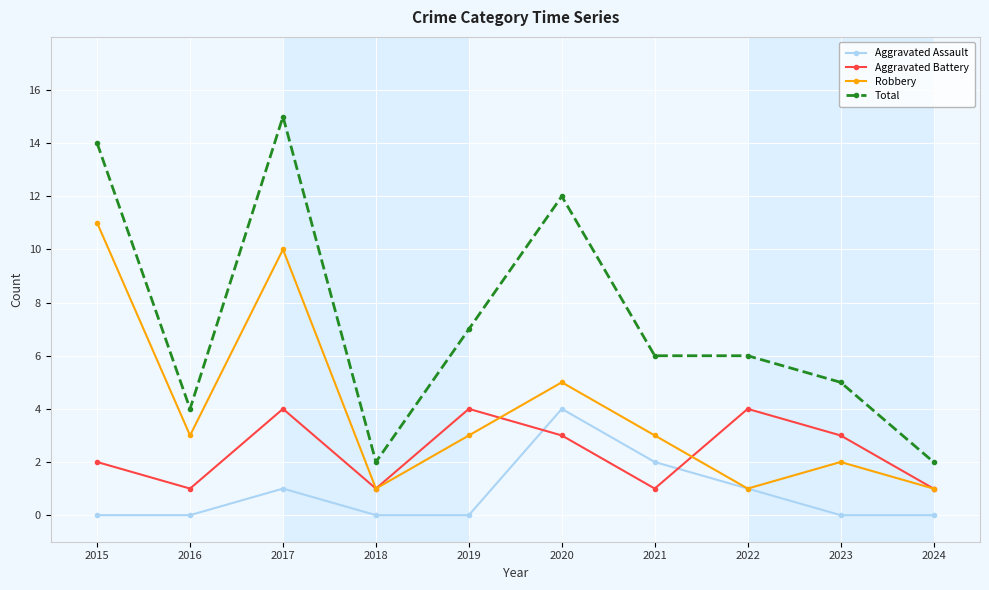

List the series in order of their overall mean, lowest first.

Aggravated Assault, Aggravated Battery, Robbery, Total